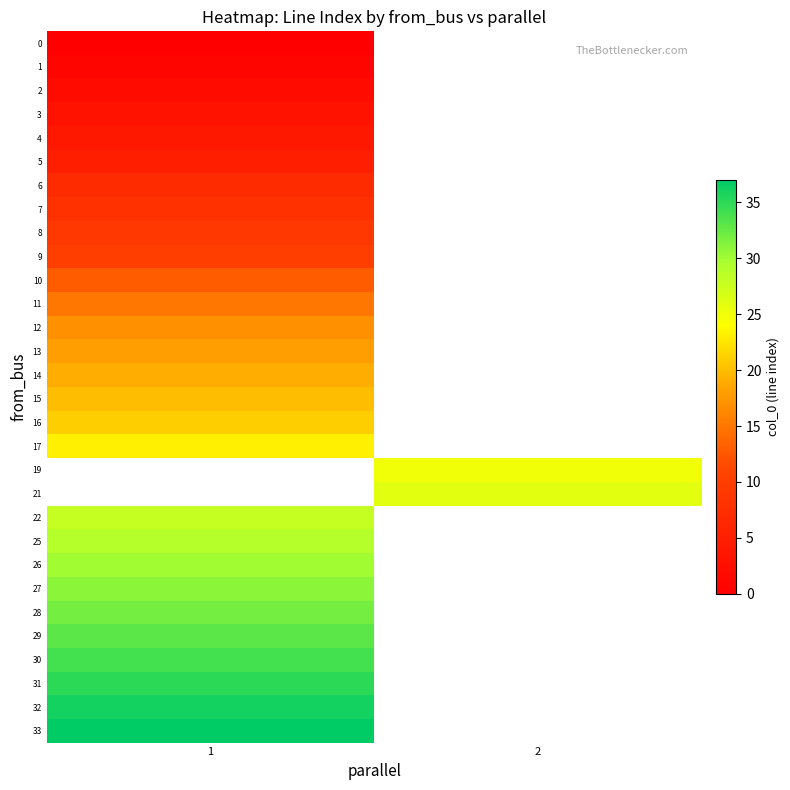

What is the highest value of the row_22 series?

30.0